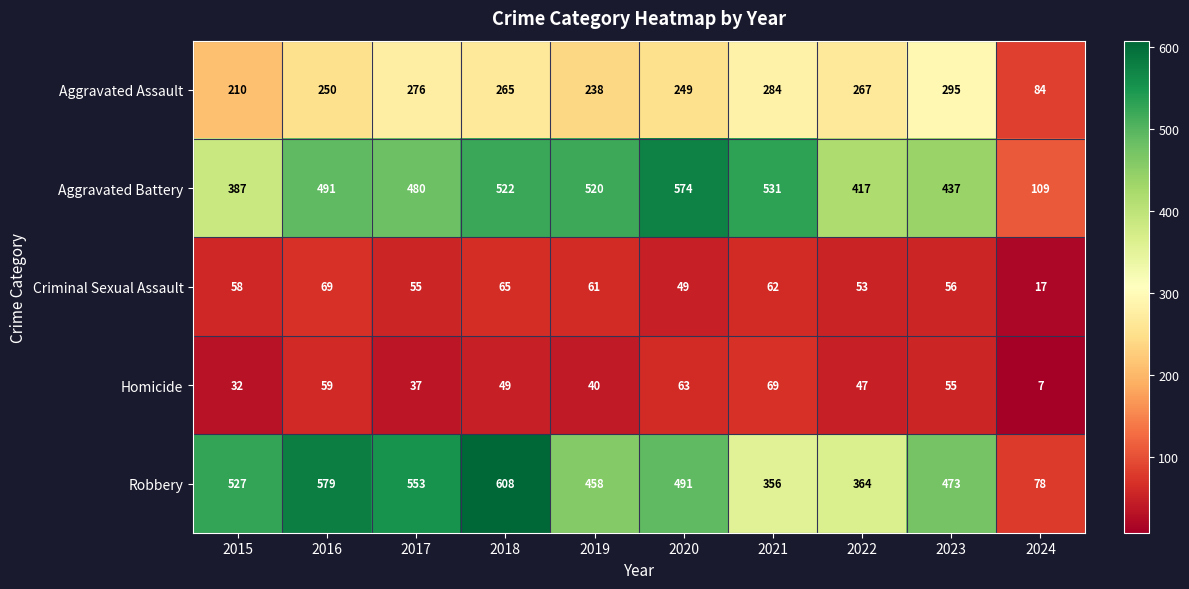

What is the sum of the Homicide values at 2023 and 2022?

102